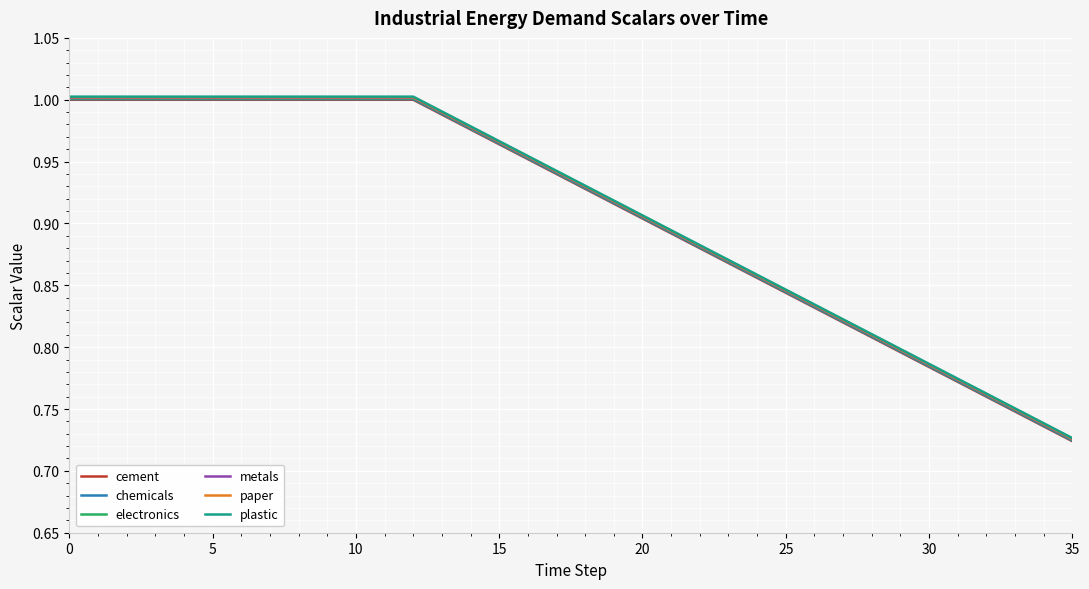

What are all the series names shown in the legend?

cement, chemicals, electronics, metals, paper, plastic